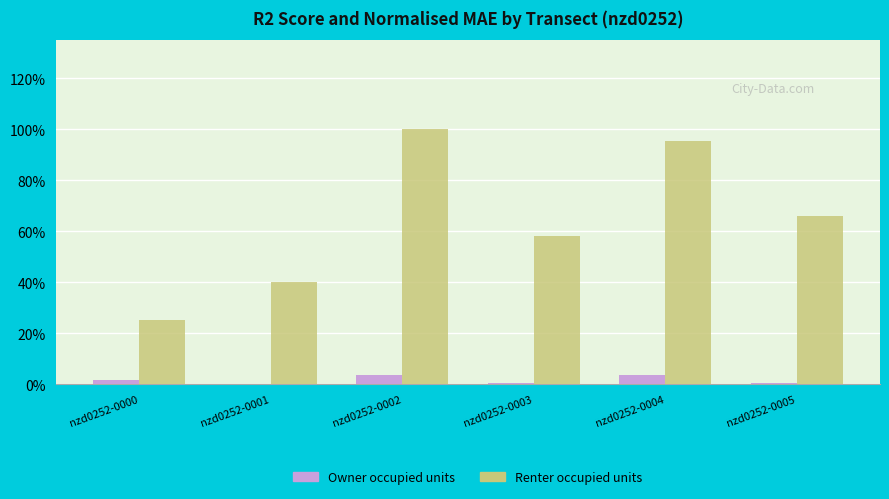

What are all the series names shown in the legend?

Owner occupied units, Renter occupied units